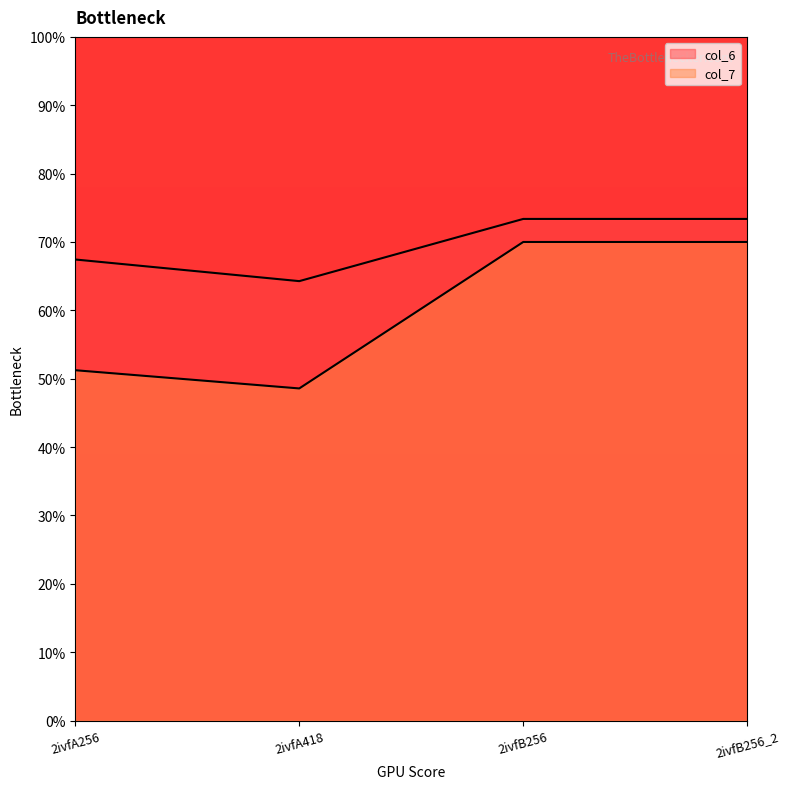

What is the difference between the highest and lowest values at 2ivfB256?

3.4